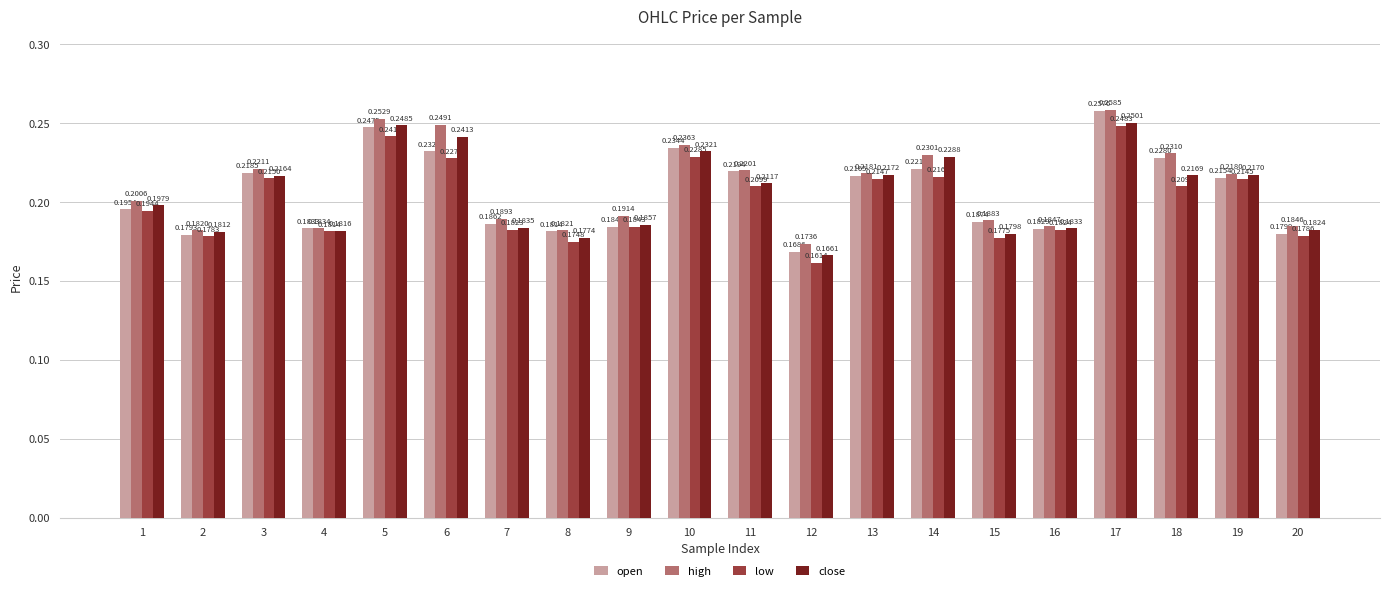

At which category is the sum across all series the highest?

17